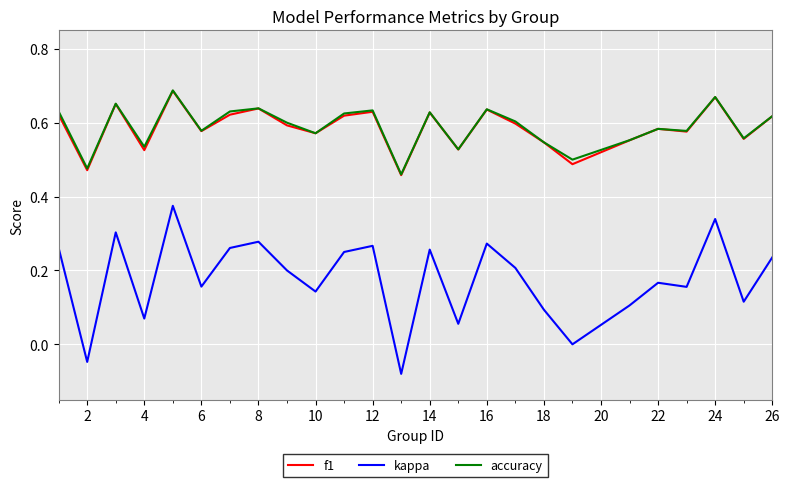

True or false: f1 and kappa intersect in this chart.

False